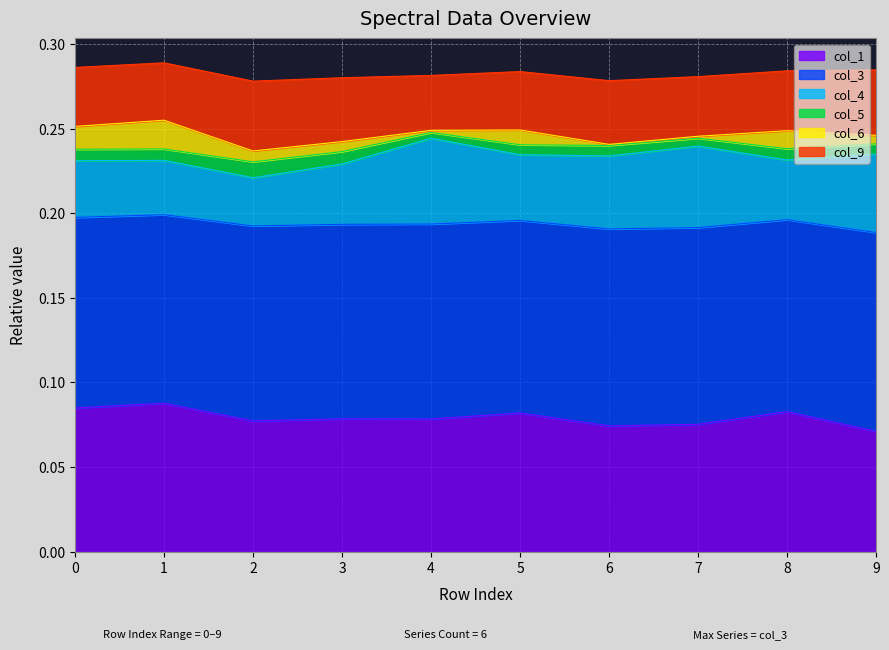

The value of col_5 at 6 is 0.4. True or false?

False